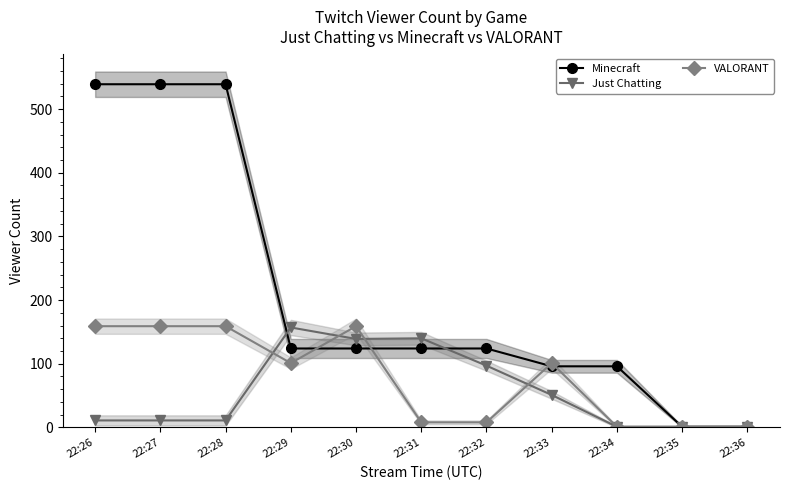

How many times do Just Chatting and VALORANT cross each other?

4